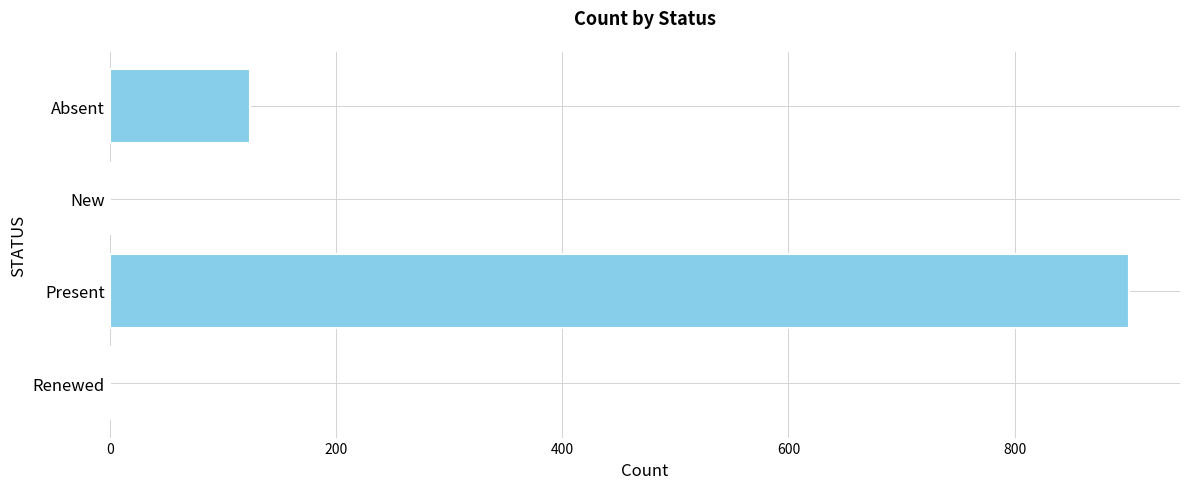

How many values are between 0 and 901?

4